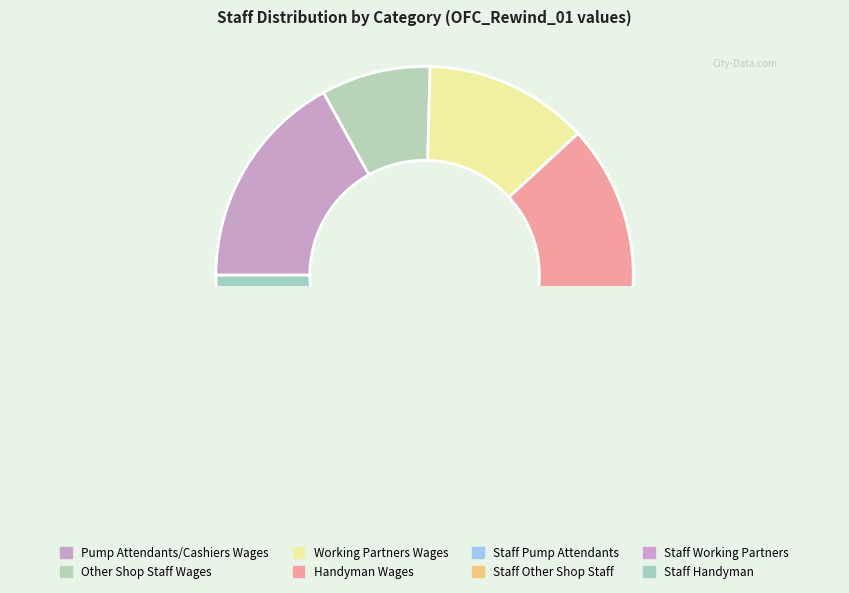

To the nearest percent, what portion does Other Shop Staff Wages represent?

8%